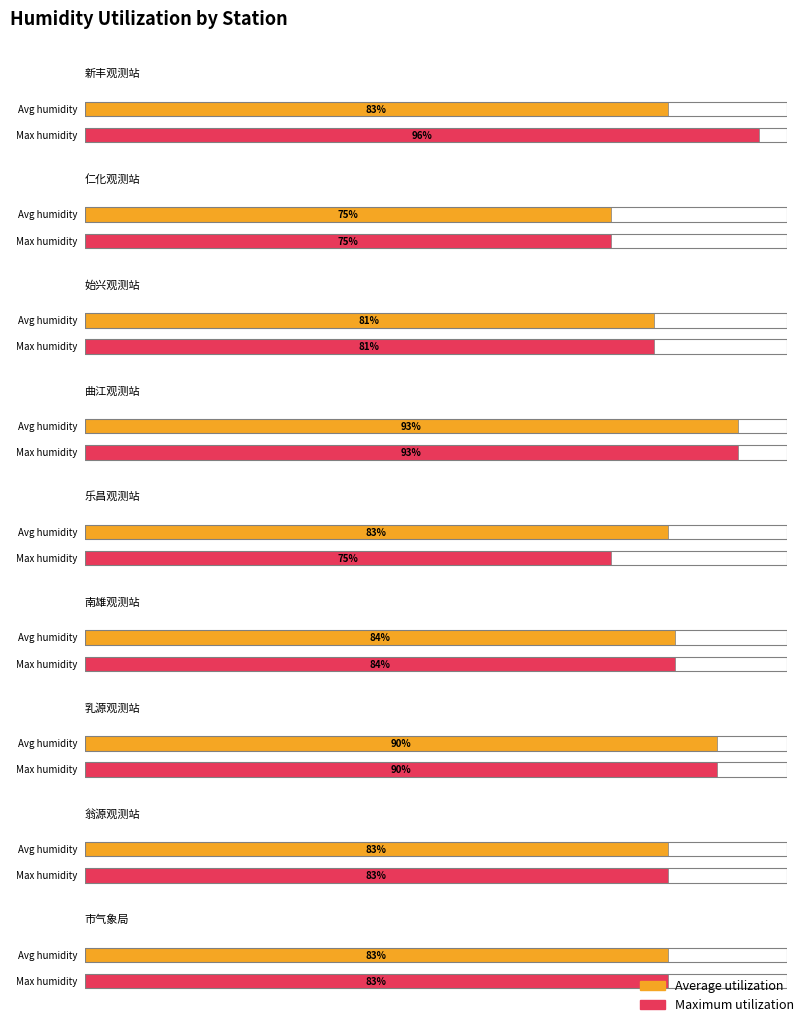

Does the chart contain any negative values?

No